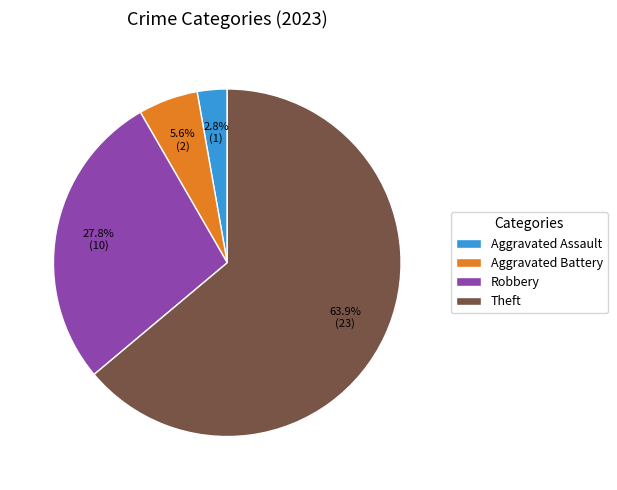

Between Theft and Aggravated Battery, which is larger?

Theft